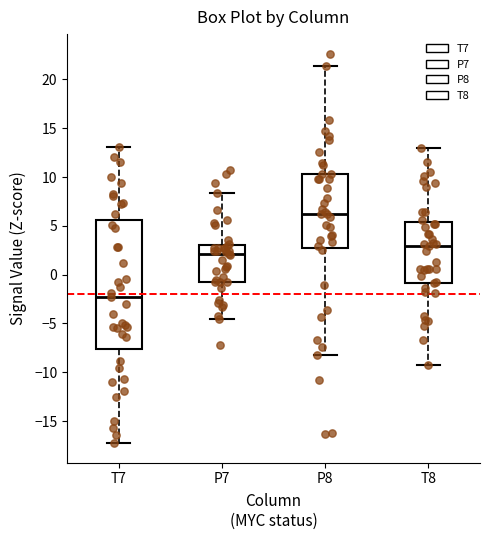

Which box is the tallest, from its lower edge to its upper edge?

T7